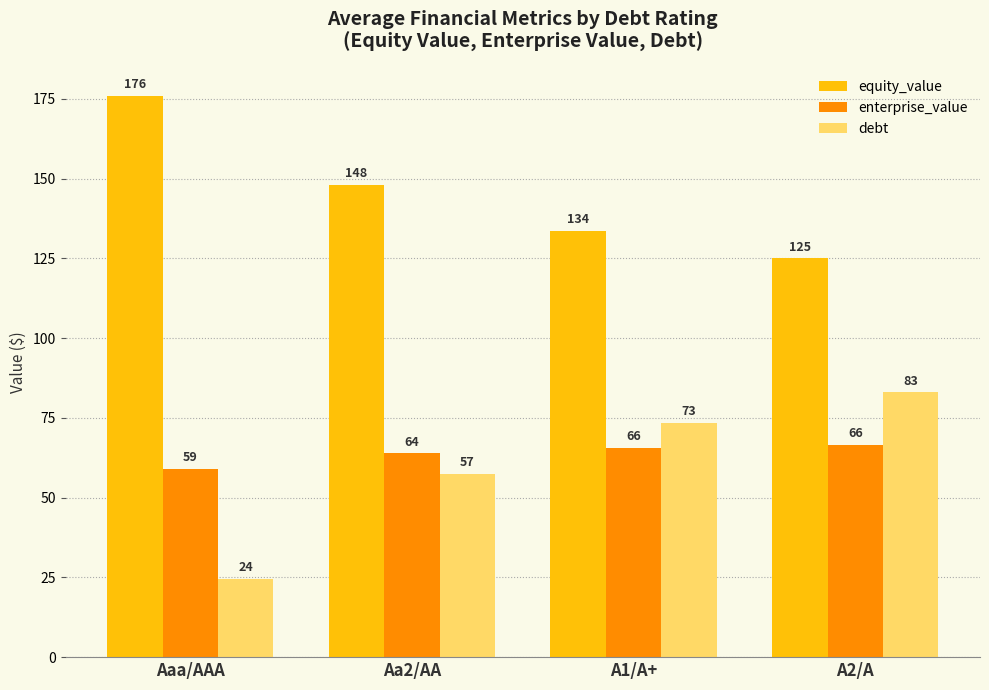

What is the difference between the debt values at A1/A+ and Aa2/AA?

16.0